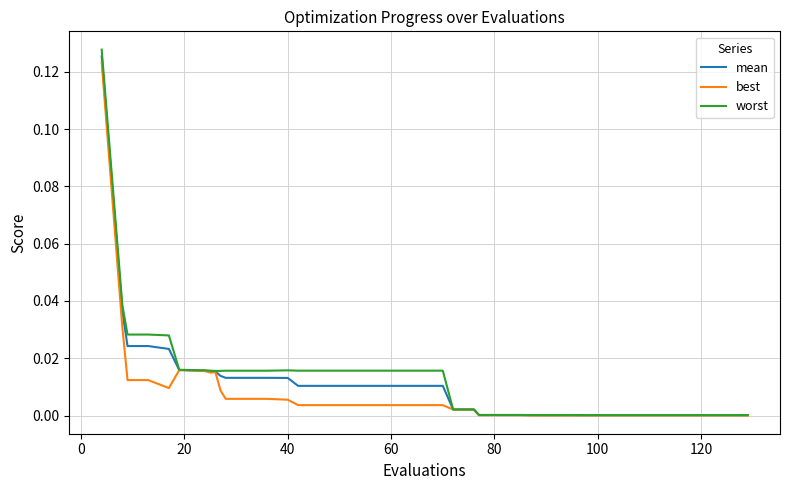

Which series has the largest range (max minus min)?

worst